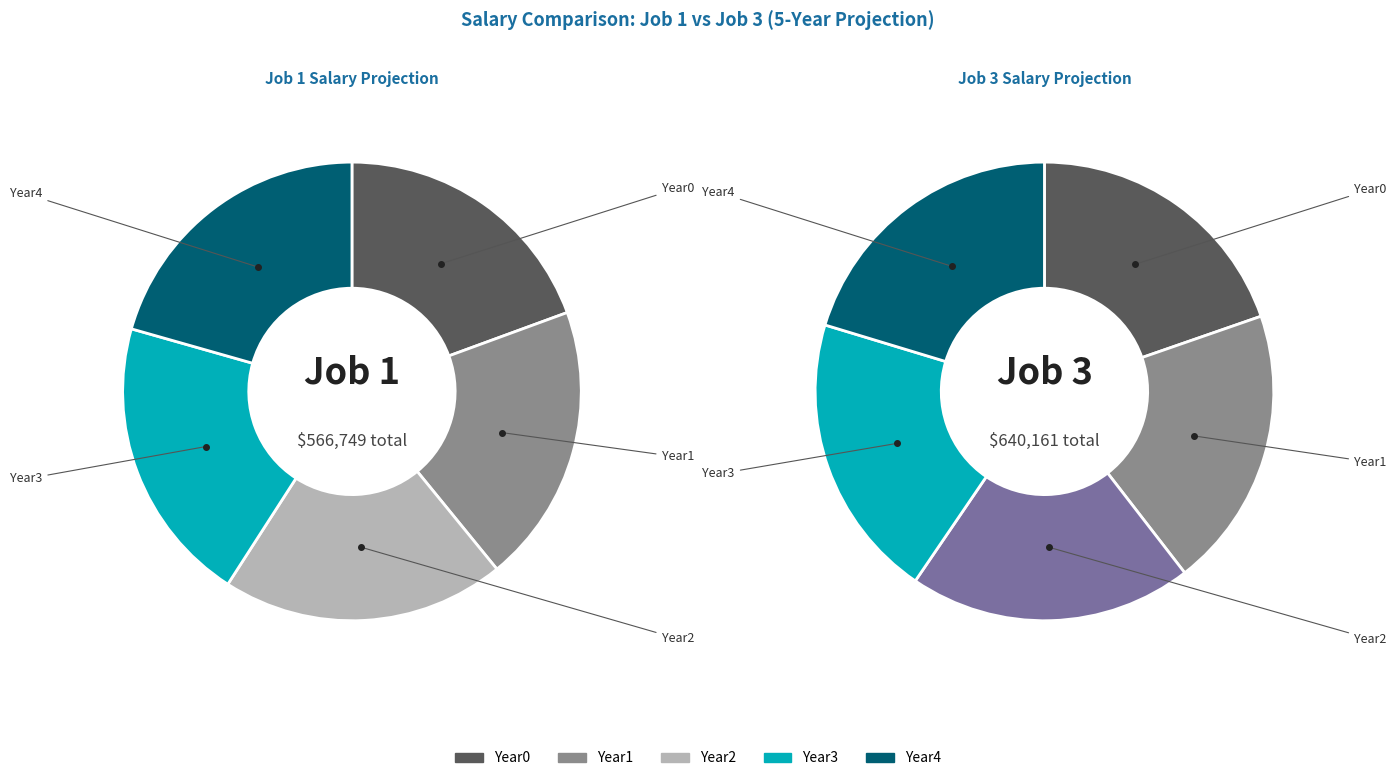

Between Year1 and Year0, which is larger?

Year0